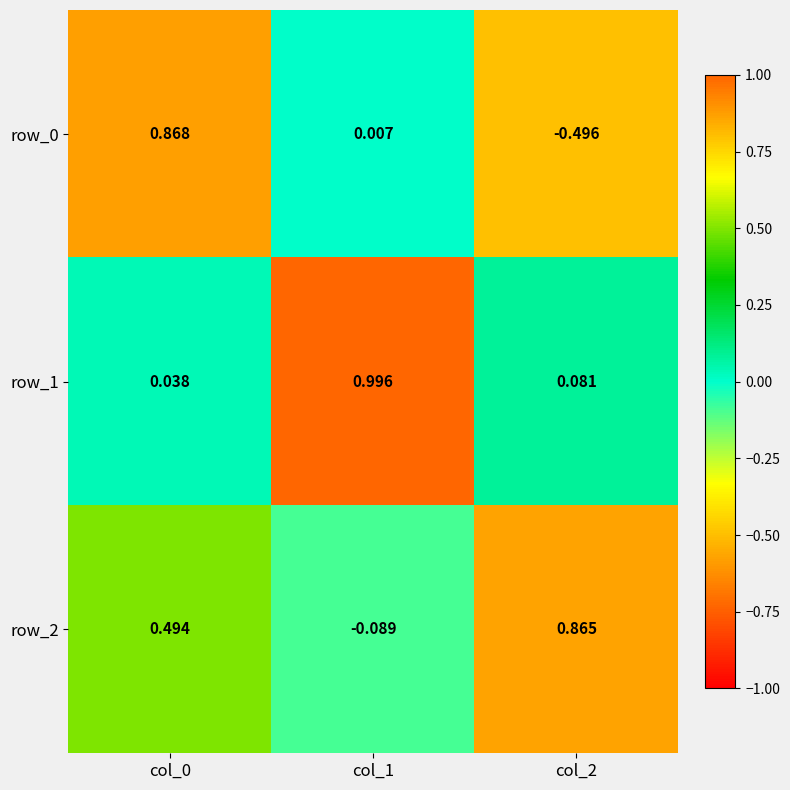

Is the value of row_0 at col_0 greater than the value of row_1 at col_1?

No